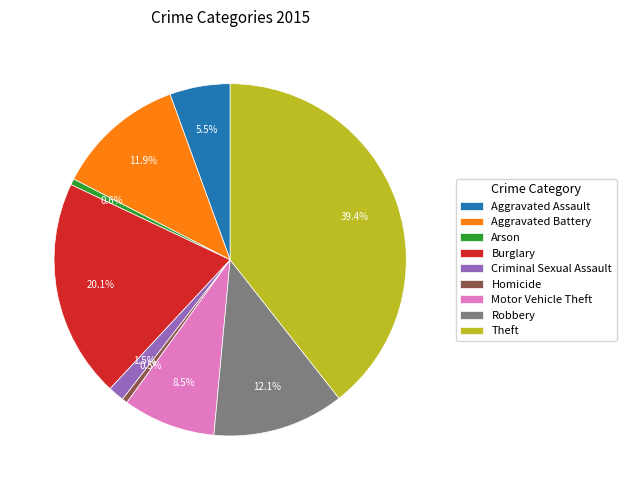

To the nearest percent, what is the combined percentage of Burglary and Criminal Sexual Assault?

22%